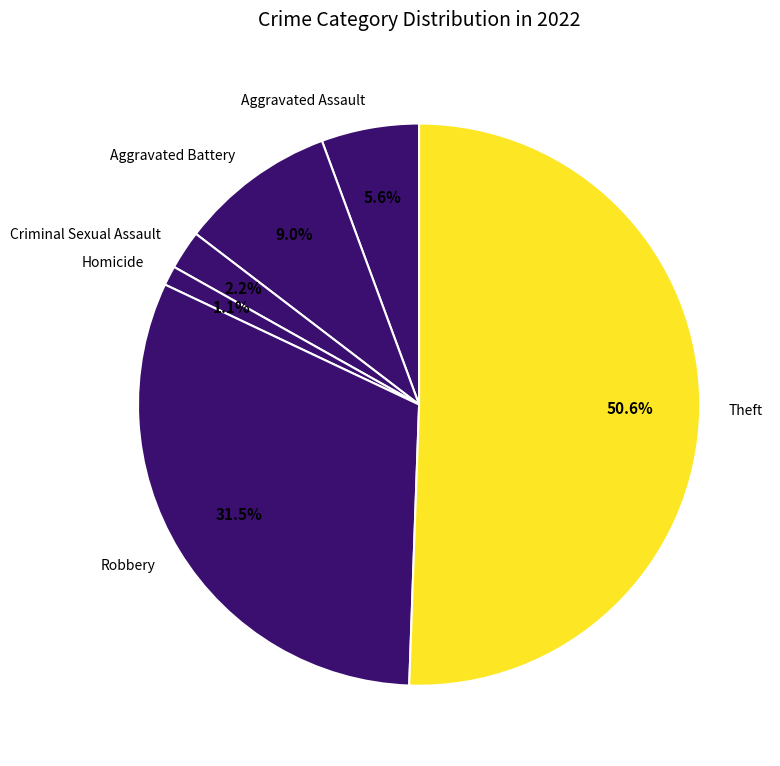

Which has a higher value, Criminal Sexual Assault or Aggravated Assault?

Aggravated Assault